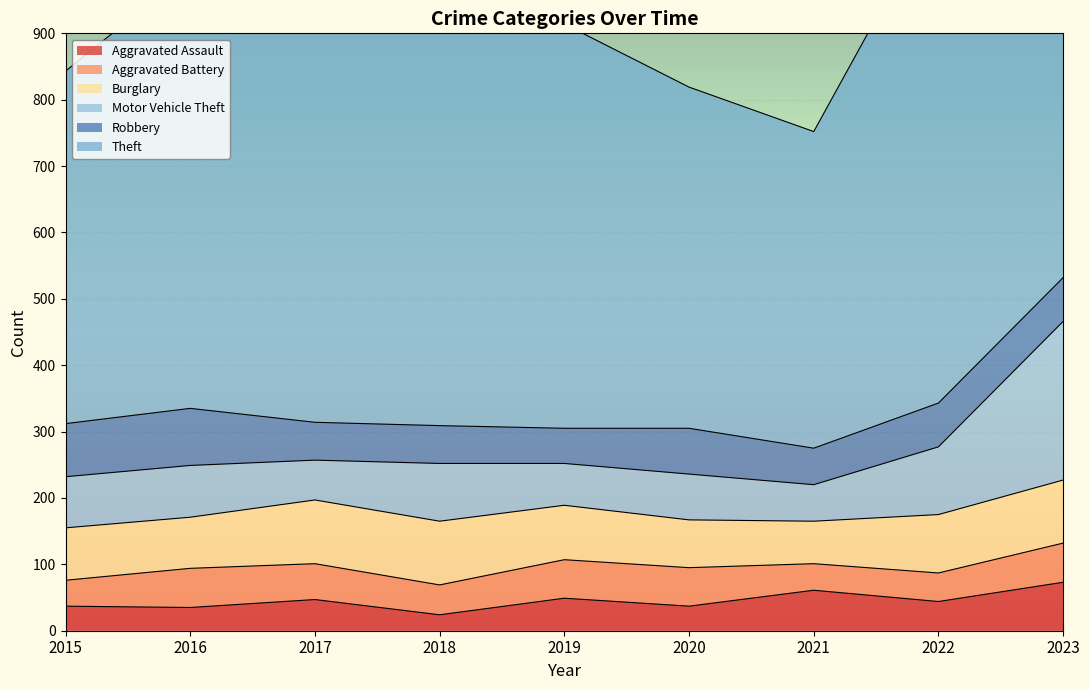

What is the value of the Theft point at the 9th from the left?

811